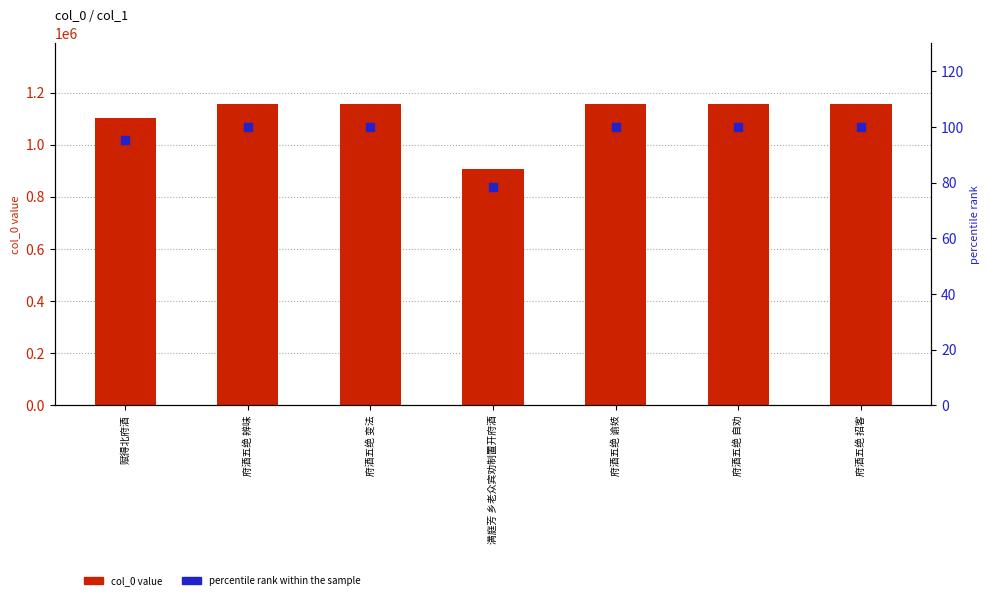

Which category has the highest value in the col_0 series?

府酒五绝 变法